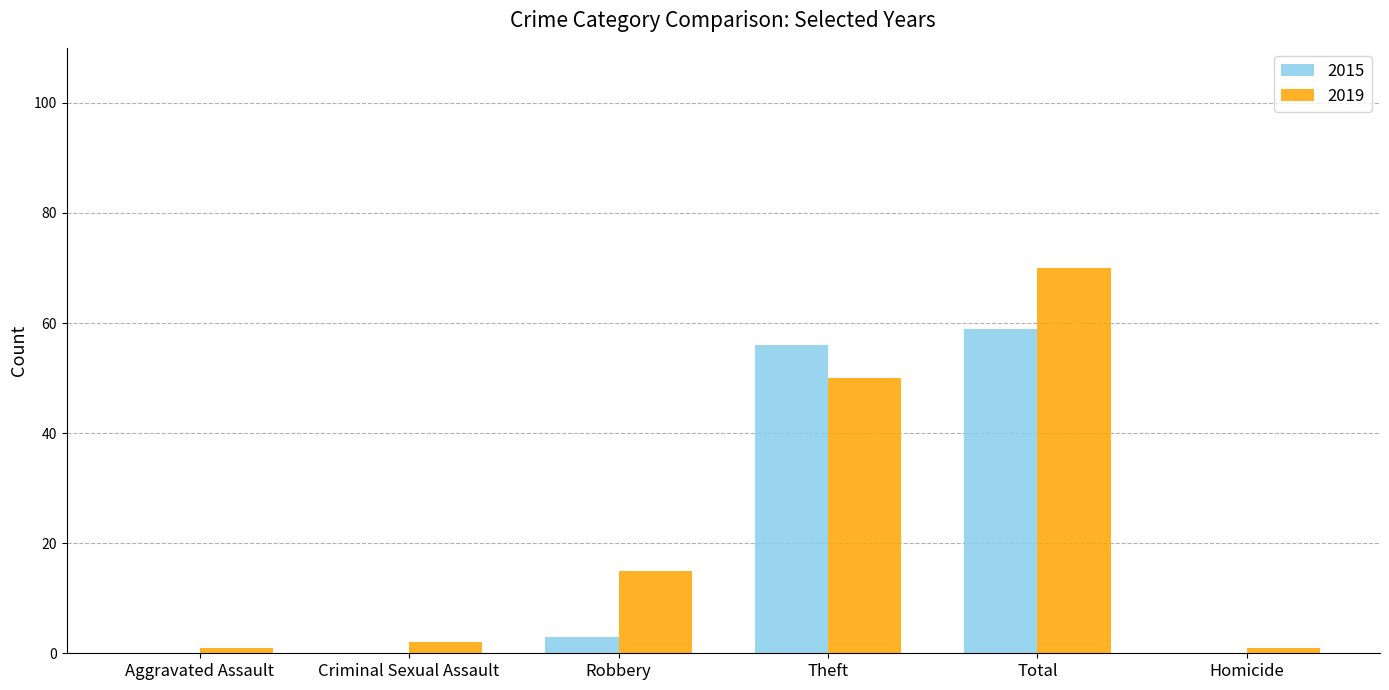

What is the highest value of the 2015 series?

59